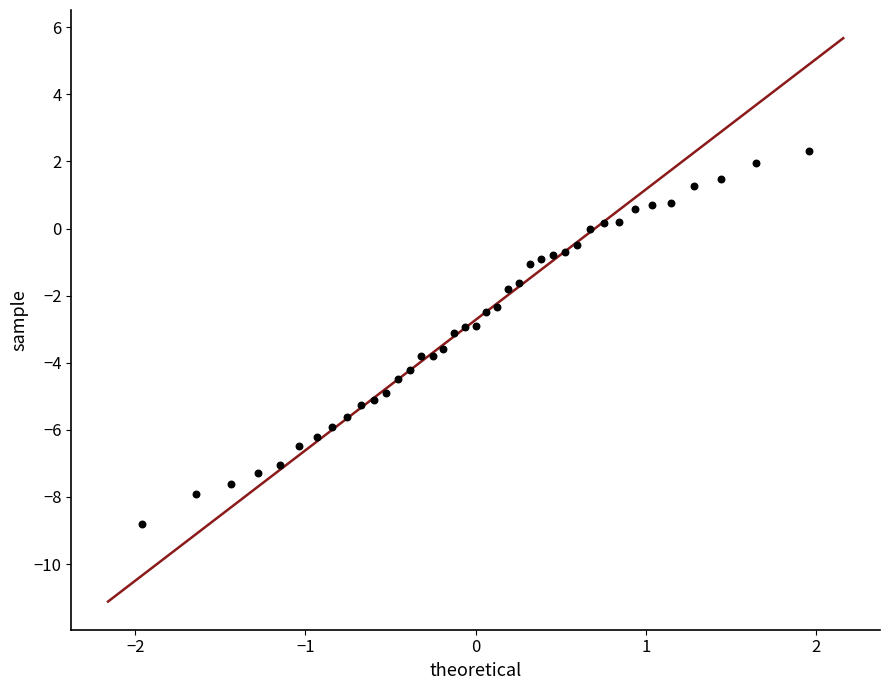

What is the range of X values (max minus min)?

3.9